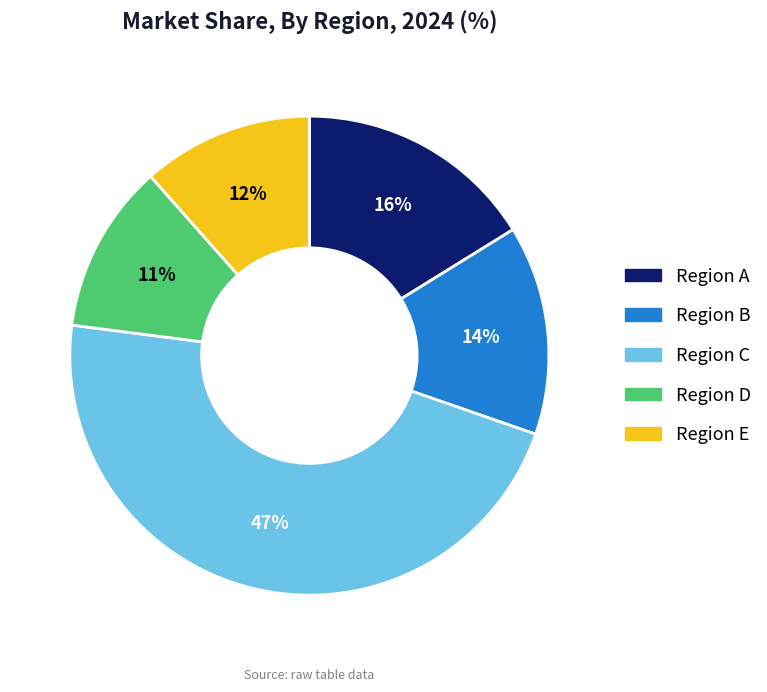

Count the number of slices in the pie.

5